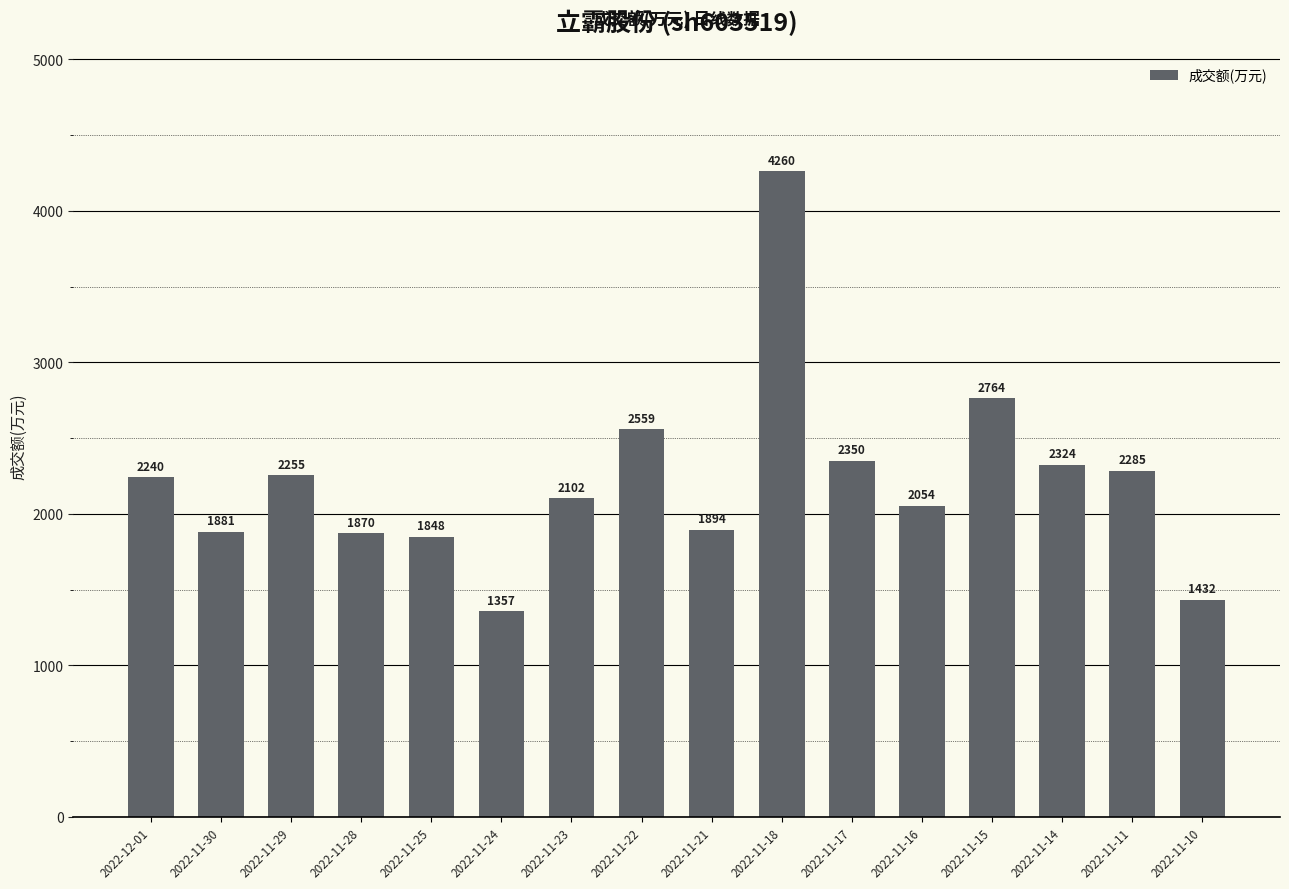

What is the difference between the maximum and minimum values?

2903